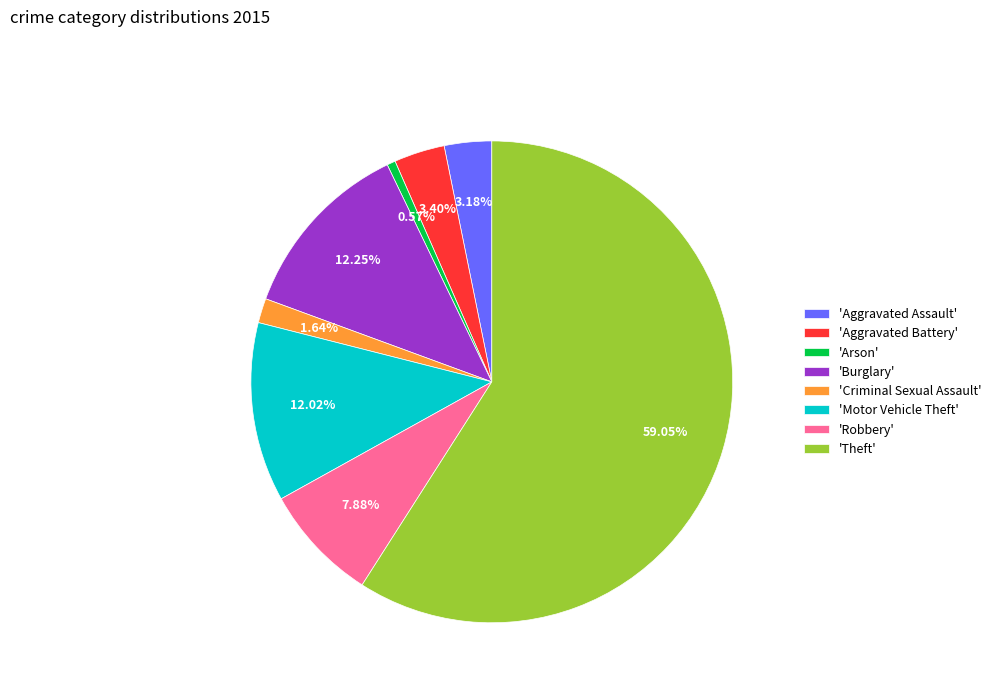

Which slice is the largest?

'Theft'